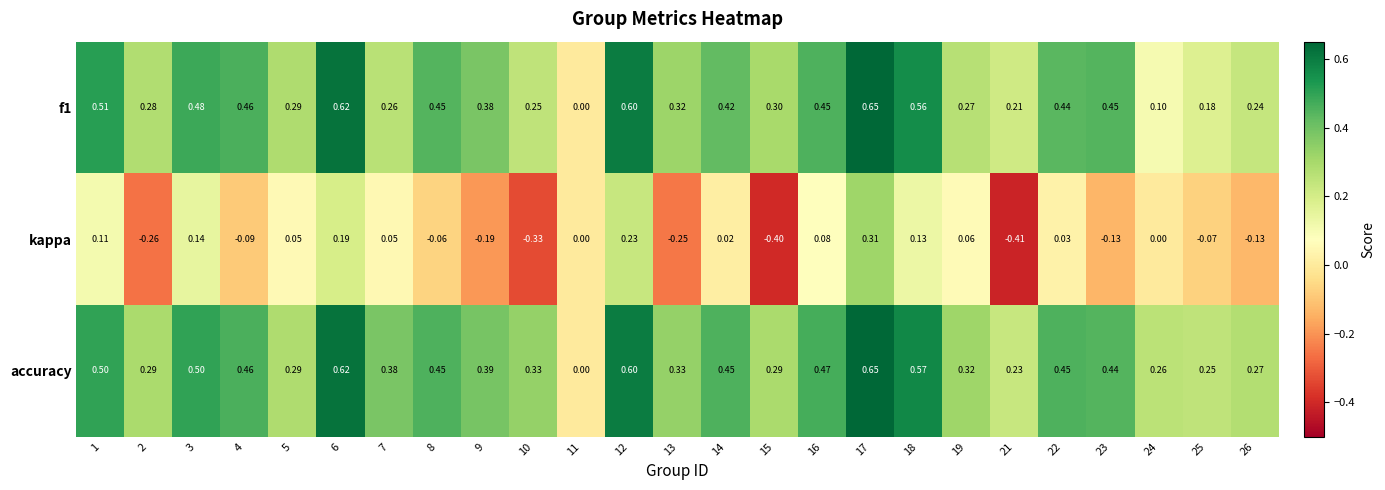

Which label corresponds to the smallest value in the chart?

21